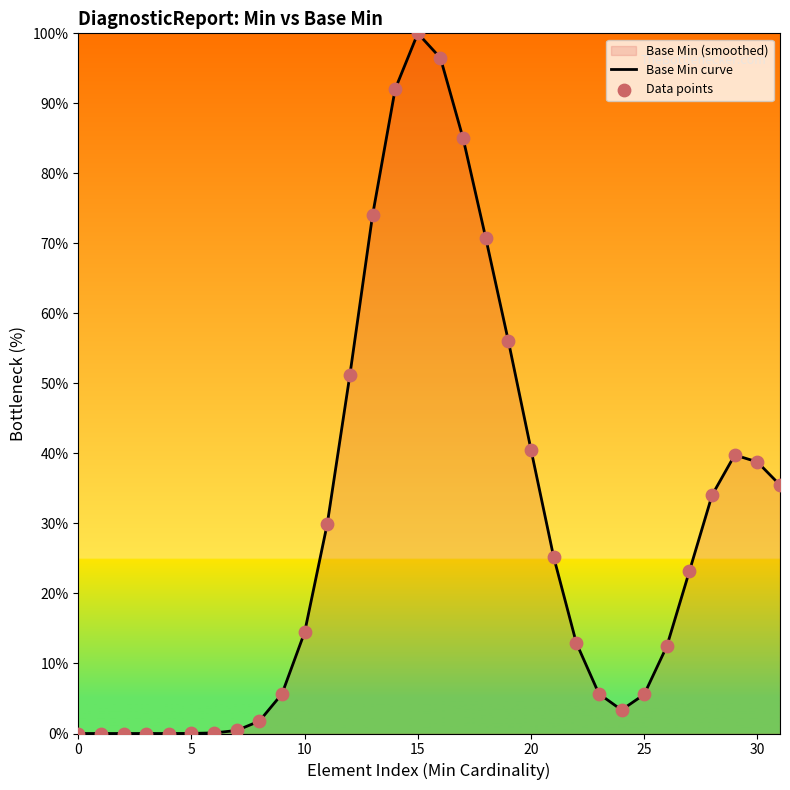

At how many categories does at least one series exceed 24?

15